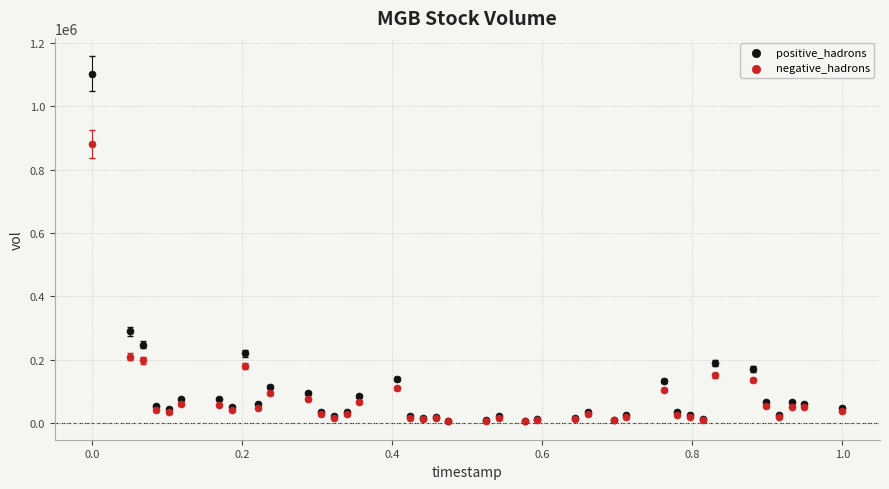

Which series contains the highest Y value?

positive_hadrons